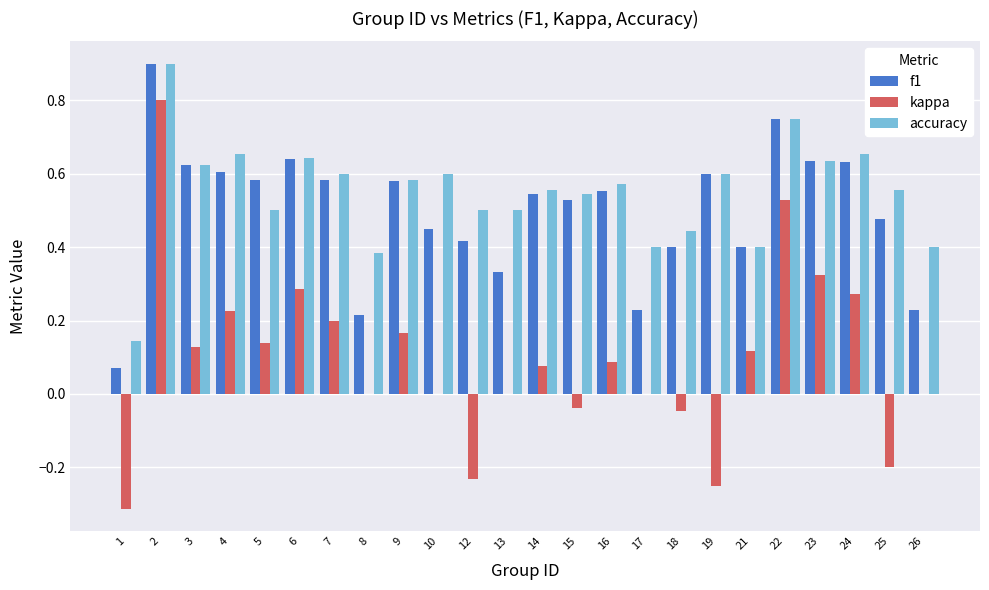

What is the total value across all series at 7?

1.4